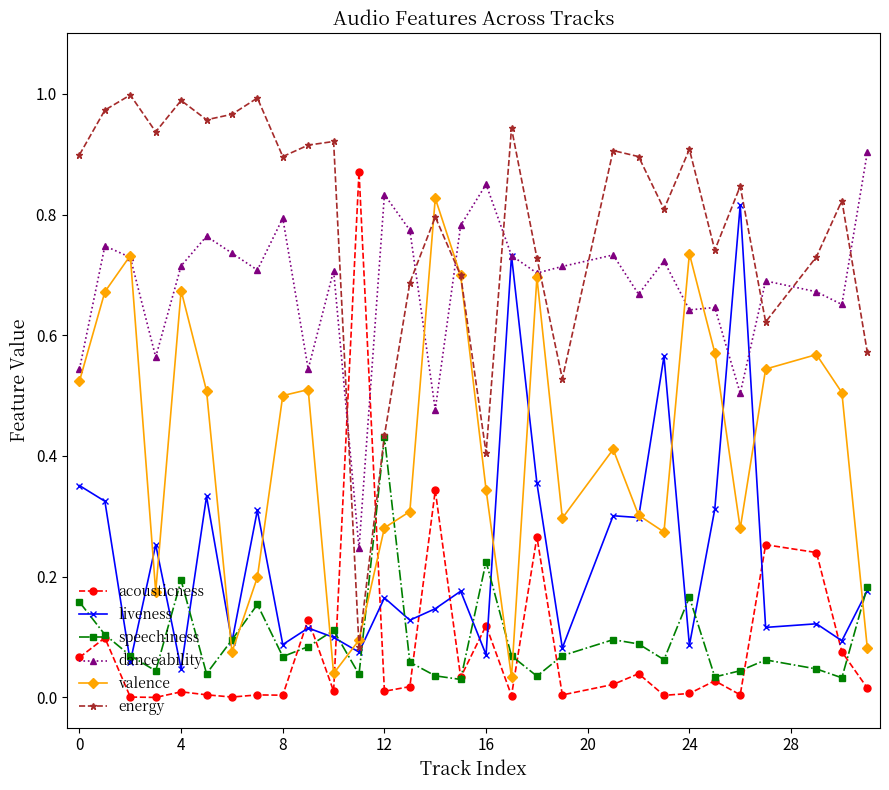

True or false: speechiness has more than 2 interior local peaks.

True